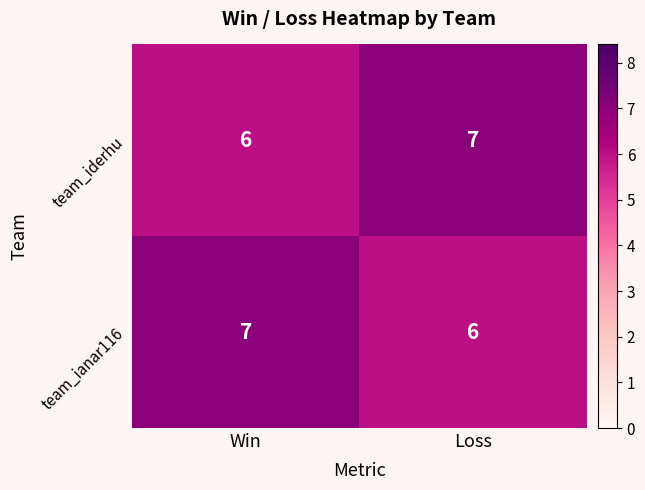

What is the sum of the team_iderhu values at Win and Loss?

13